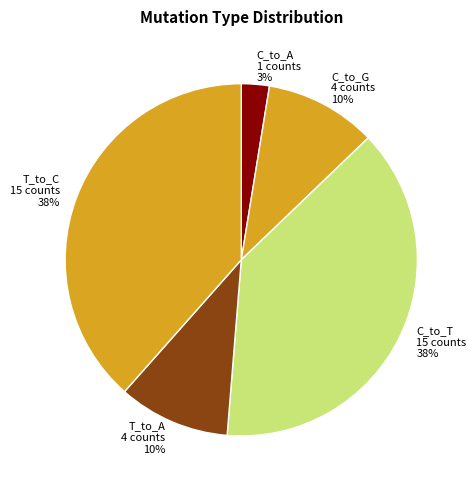

Count the number of slices in the pie.

5